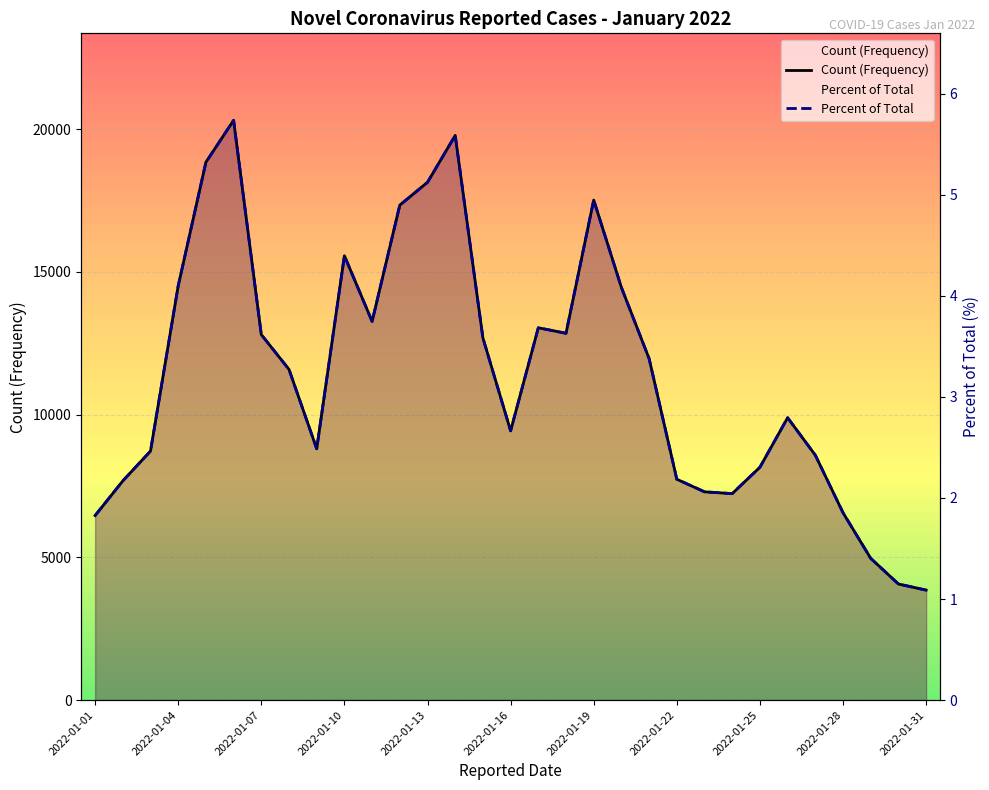

List the series in order of their peak value, highest first.

Count (Frequency), Percent of Total